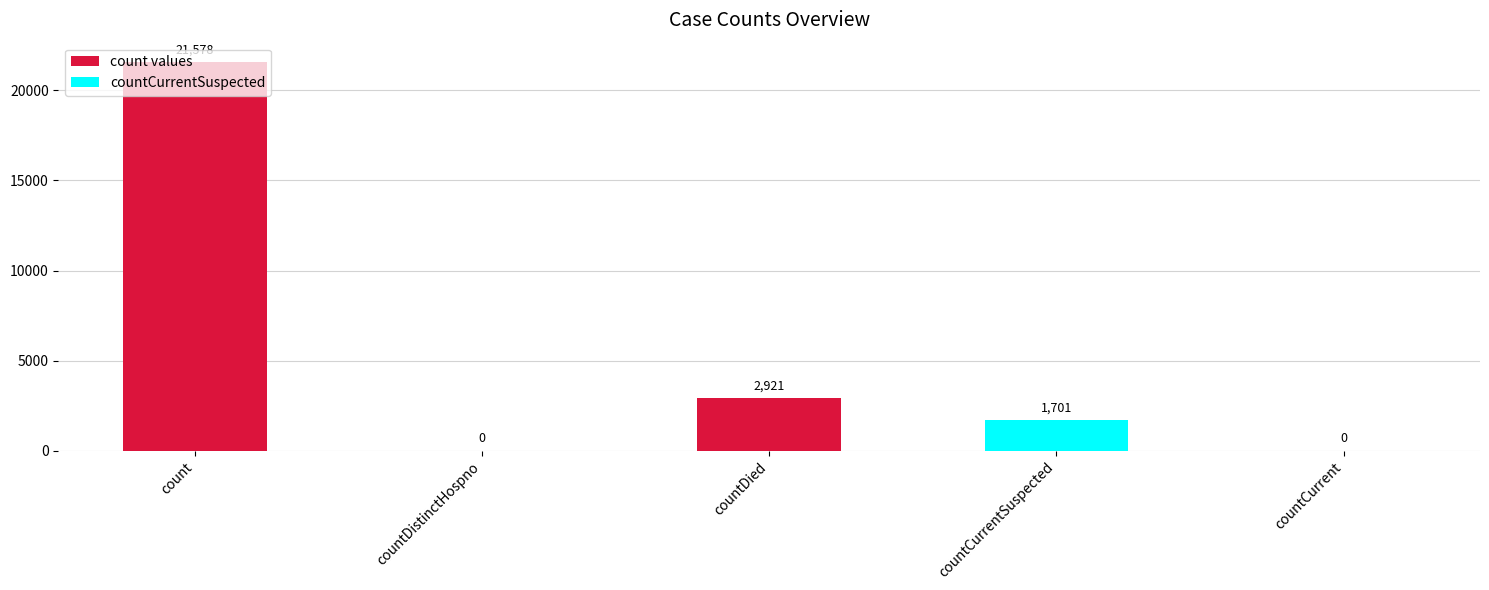

Which has a higher value, countCurrent or countDied?

countDied